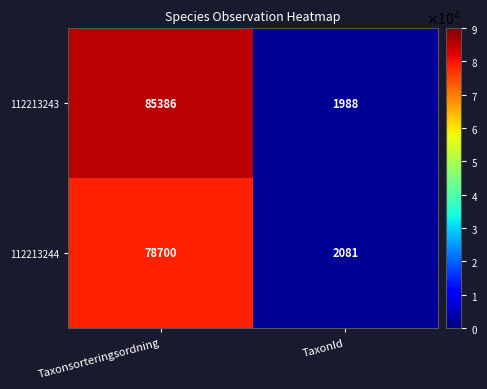

What is the lowest value of the 112213244 series?

2081